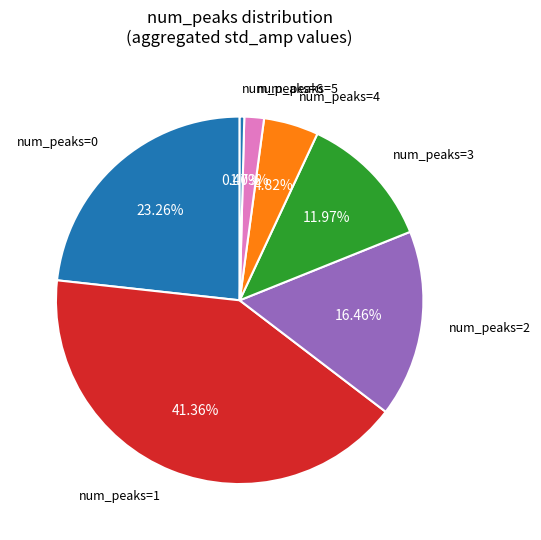

Count the number of slices in the pie.

7